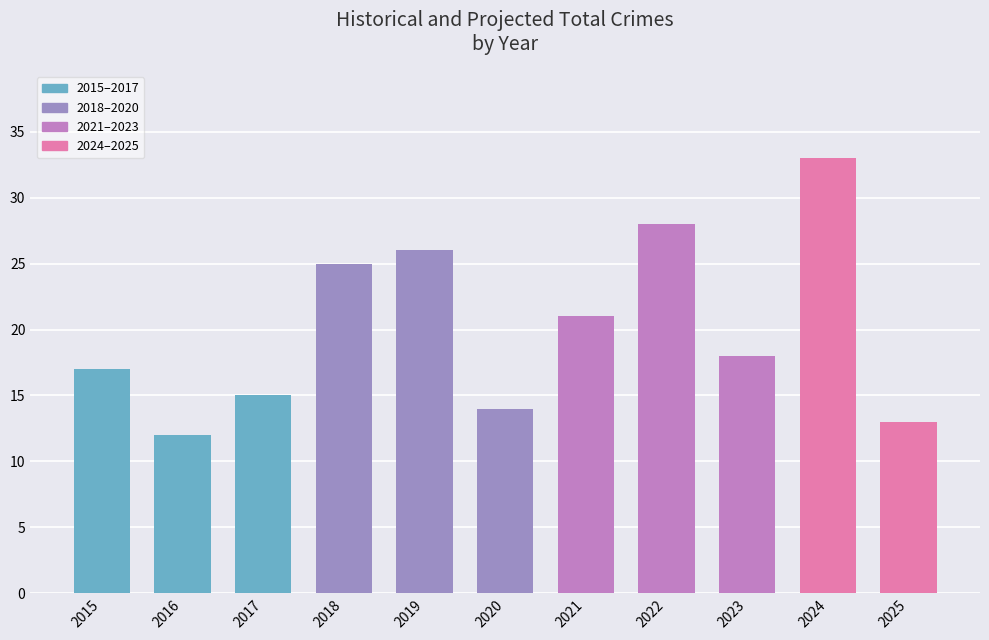

Are the bars horizontal?

No